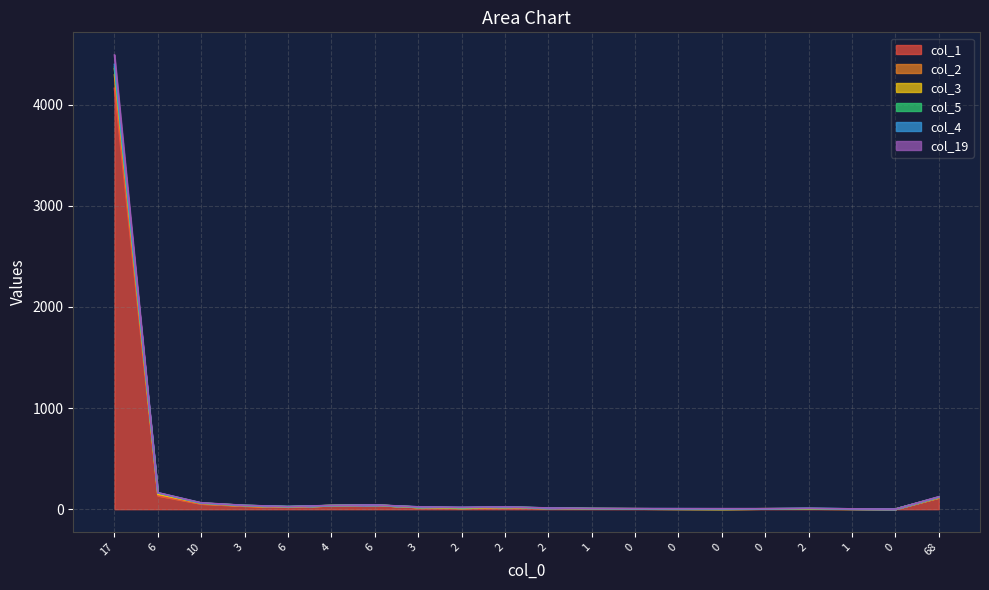

What is the label of the 19th point from the right?

6